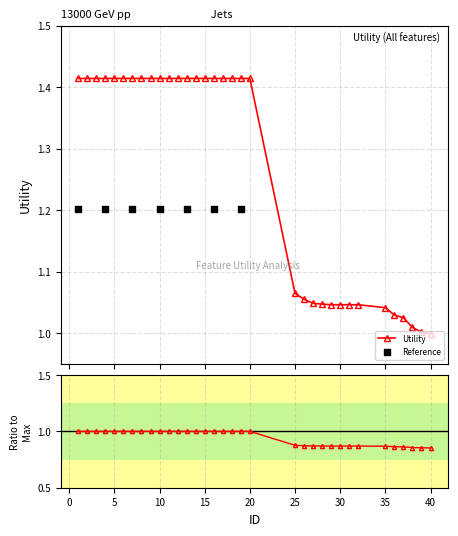

Which has a higher value, 30 or 7?

7